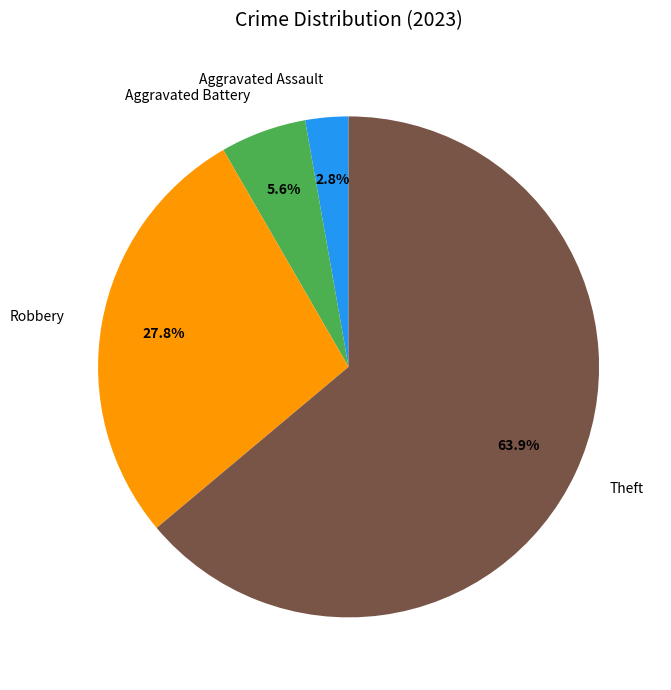

Rank the categories by value from highest to lowest.

Theft, Robbery, Aggravated Battery, Aggravated Assault